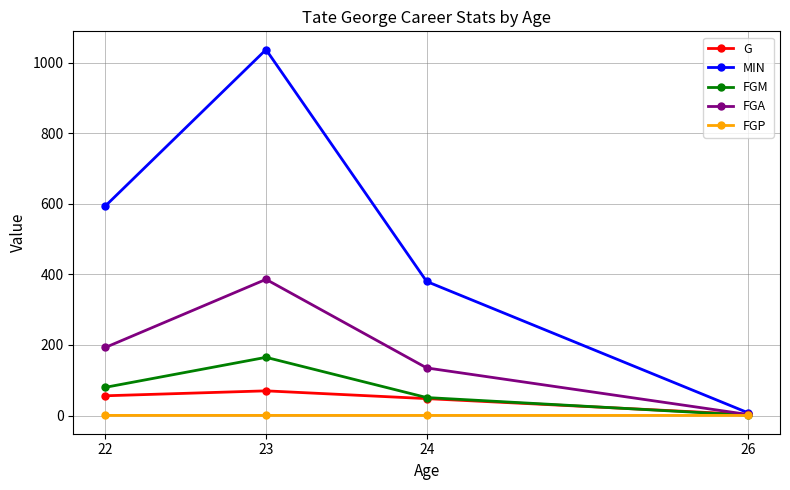

Does the chart have visible grid lines?

Yes